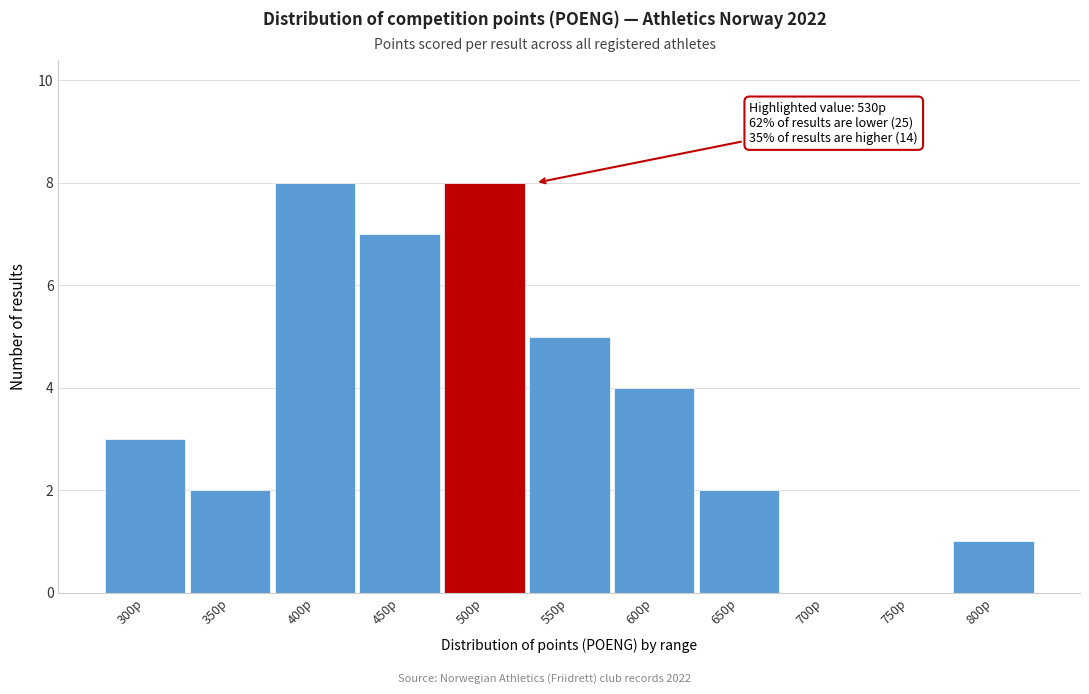

Reading right to left, what are all the values shown in this chart?

800p=1	750p=0	700p=0	650p=2	600p=4	550p=5	500p=8	450p=7	400p=8	350p=2	300p=3